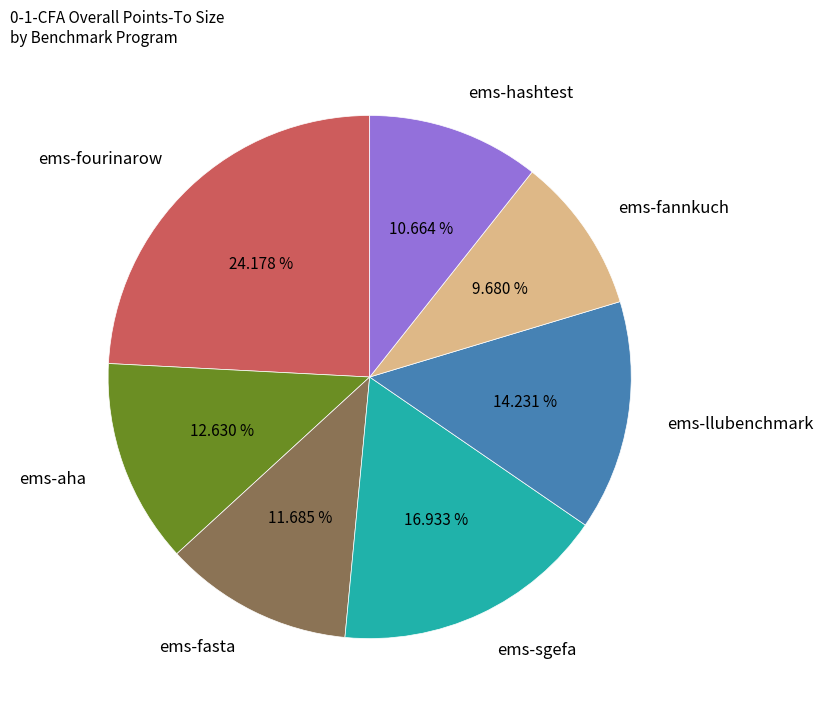

What percentage is the ems-llubenchmark slice, to the nearest percent?

14%